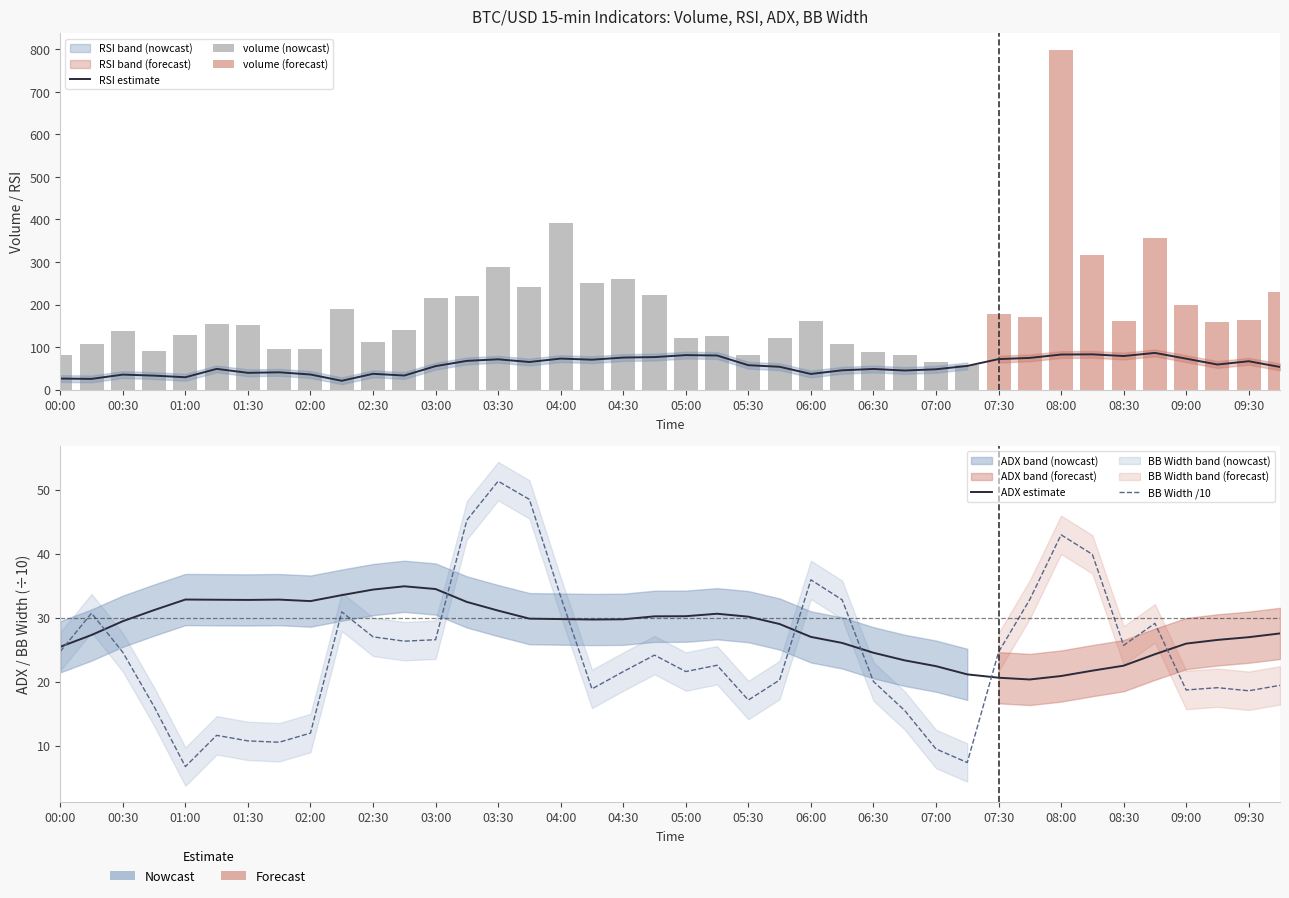

What is the difference between the bb_width values at 2024-03-31 07:30 and 2024-03-31 00:45?

8.5